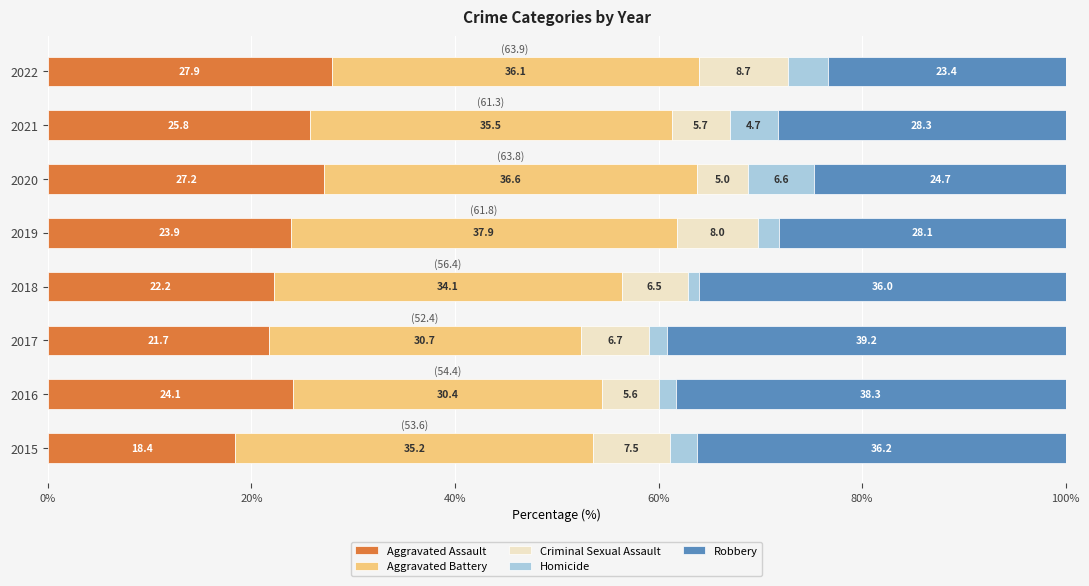

What is the difference between the maximum and minimum values in the Aggravated Assault series?

9.5